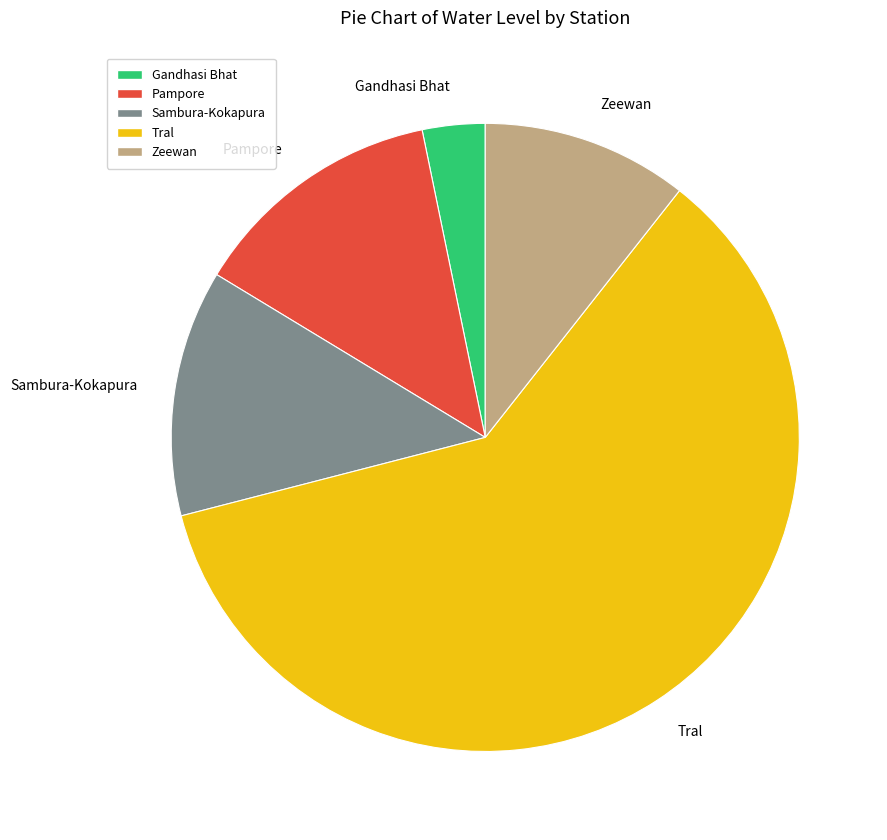

True or false: Gandhasi Bhat accounts for 3% of the total.

True